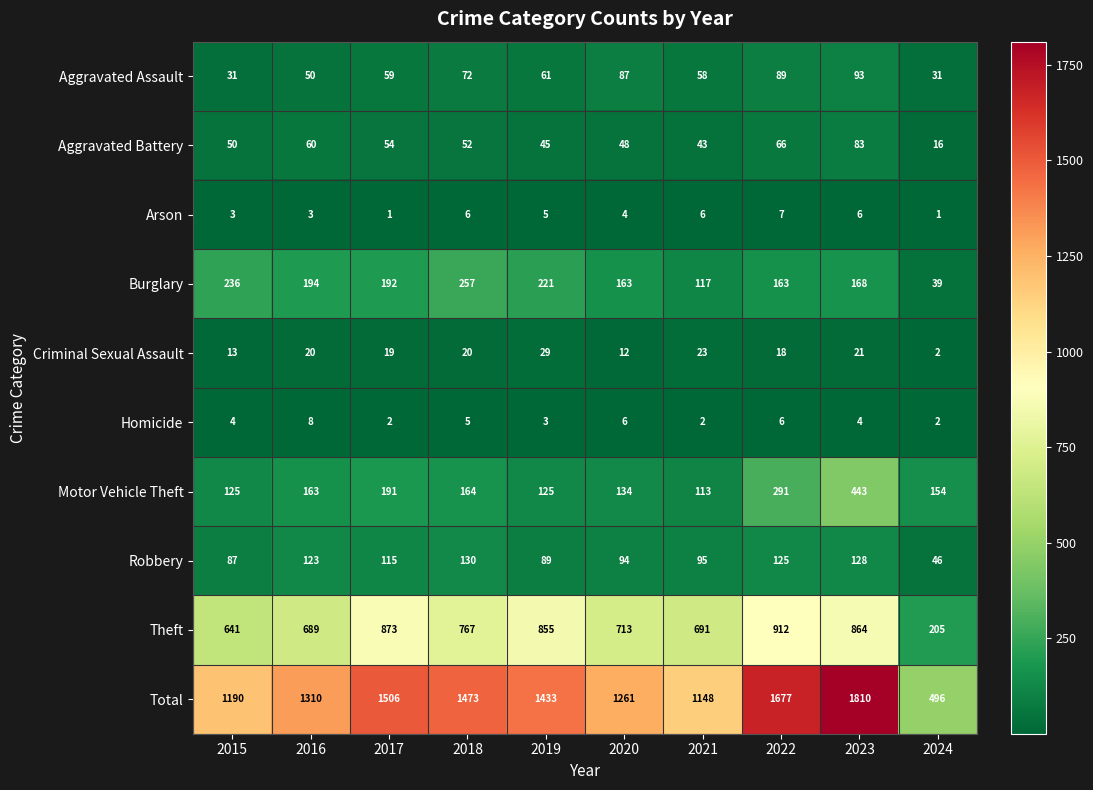

At which category is the sum across all series the highest?

2023